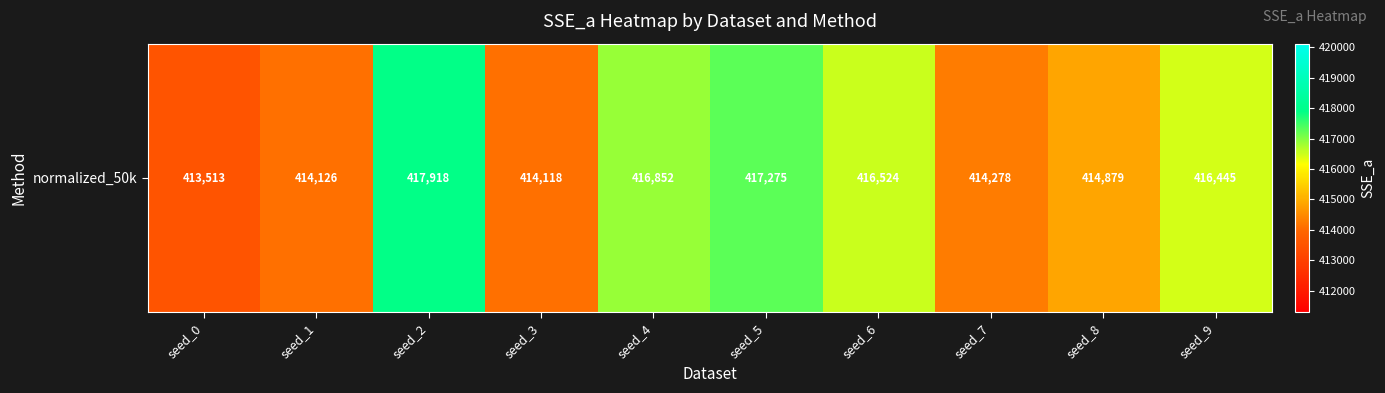

Between seed_4 and seed_3, which is larger?

seed_4